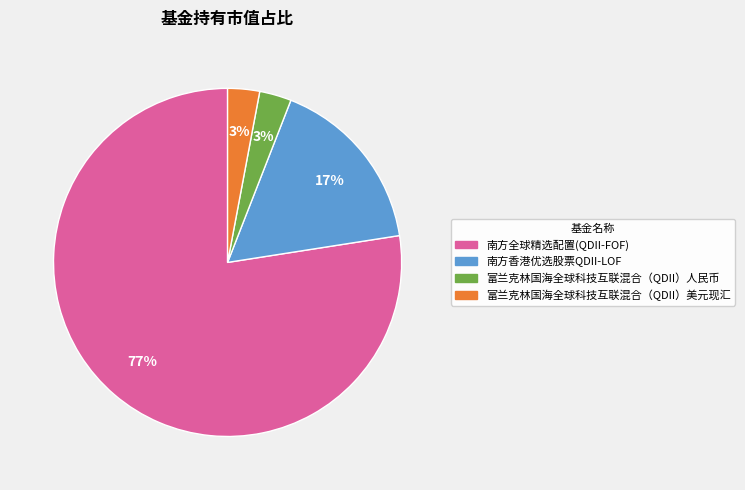

To the nearest percent, what is the difference between the 富兰克林国海全球科技互联混合（QDII）人民币 and 南方香港优选股票QDII-LOF slice percentages?

14%